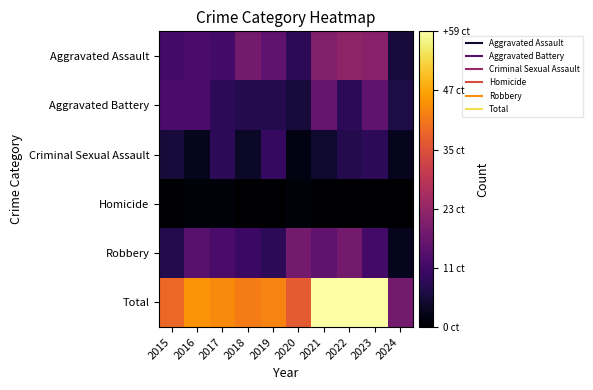

Reading left to right, what are all the values shown in this chart?

Aggravated Assault: 2015=12	2016=13	2017=12	2018=19	2019=16	2020=9	2021=21	2022=23	2023=22	2024=6
Aggravated Battery: 2015=13	2016=13	2017=9	2018=8	2019=8	2020=6	2021=17	2022=9	2023=16	2024=7
Criminal Sexual Assault: 2015=6	2016=3	2017=9	2018=4	2019=10	2020=2	2021=5	2022=8	2023=9	2024=3
Homicide: 2015=0	2016=1	2017=1	2018=0	2019=0	2020=1	2021=0	2022=0	2023=0	2024=0
Robbery: 2015=8	2016=15	2017=13	2018=11	2019=9	2020=19	2021=16	2022=19	2023=12	2024=3
Total: 2015=39	2016=45	2017=44	2018=42	2019=43	2020=37	2021=59	2022=59	2023=59	2024=19